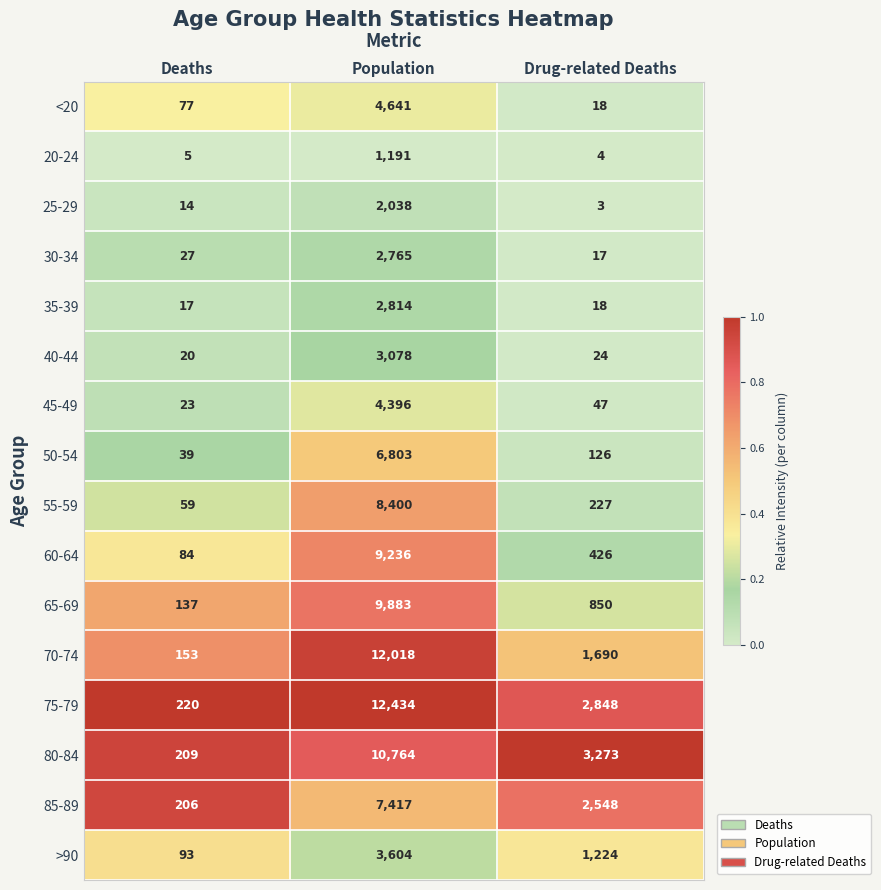

Which series has the largest range (max minus min)?

75-79